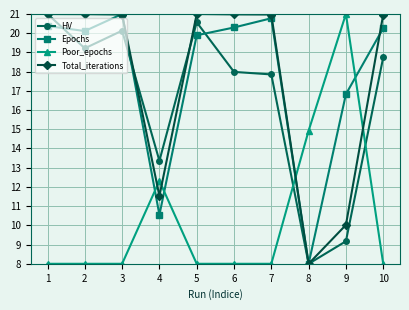

What is the maximum value shown in the chart?

21.0